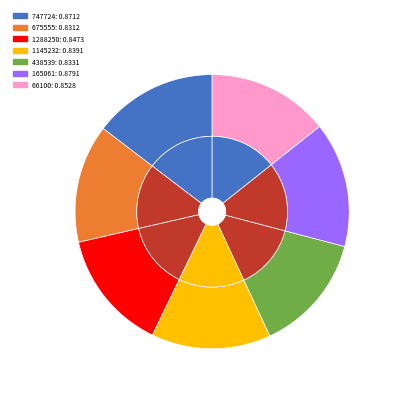

To the nearest percent, what is the average slice percentage?

14%